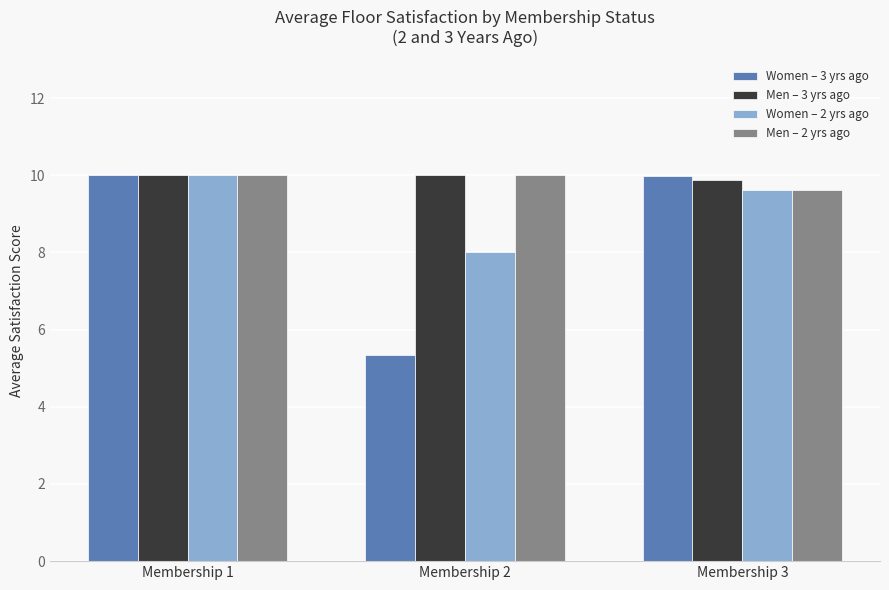

True or false: Men – 2 yrs ago has a value of 4.3 at Membership 1.

False